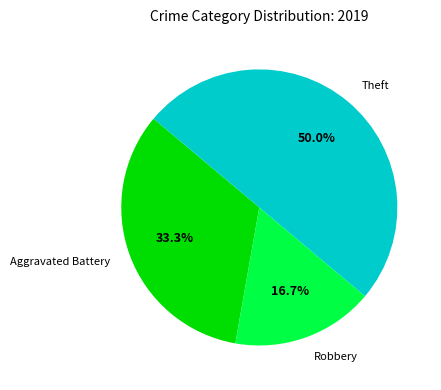

Which category has the biggest portion of the pie?

Theft